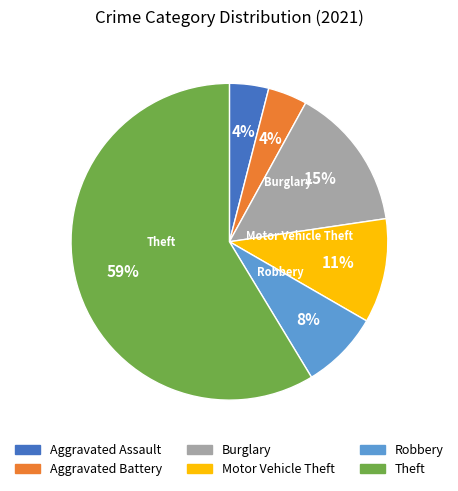

Which slice represents more than half of the pie?

Theft